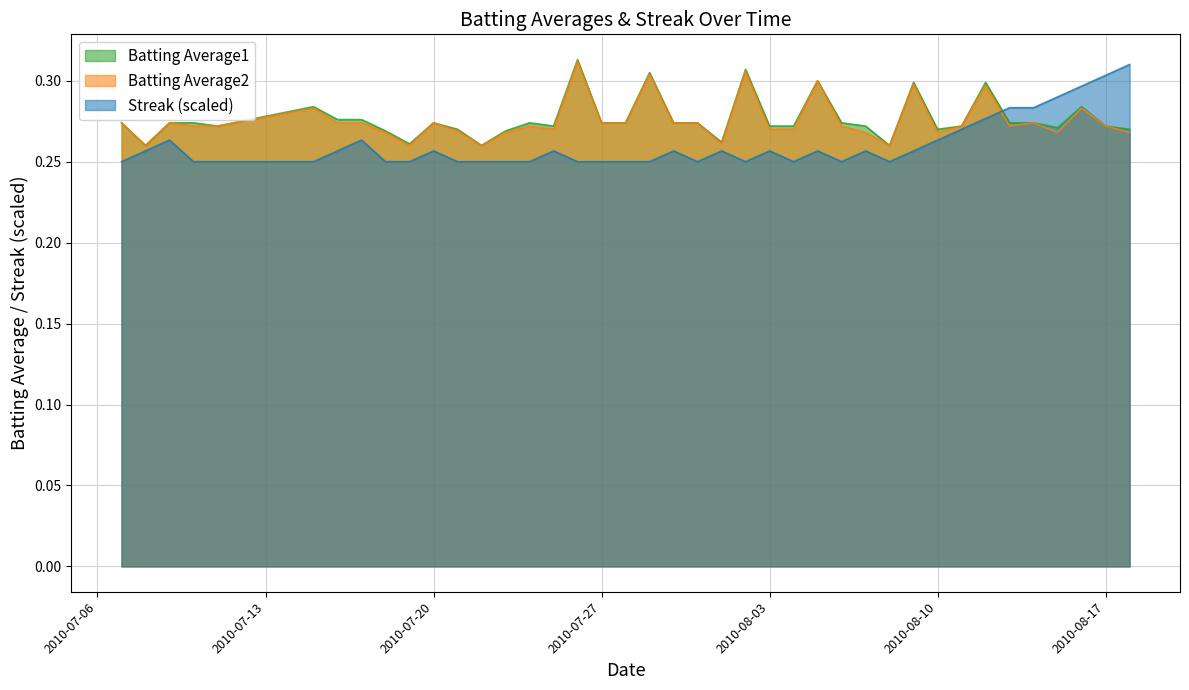

What is the value of the Batting Average2 point at the 11th from the left?

0.3